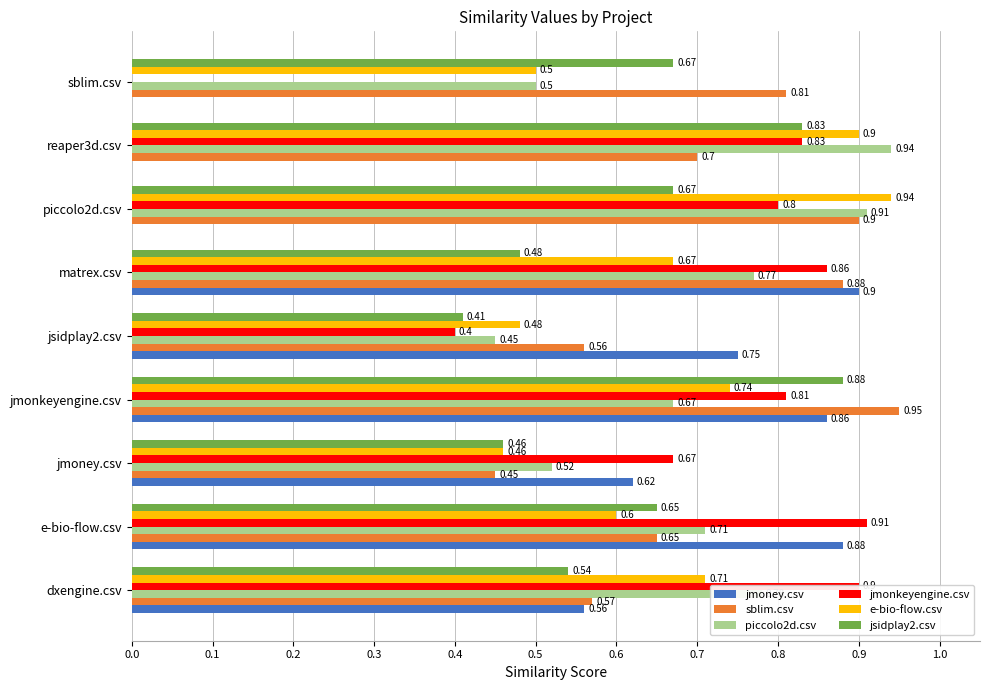

What is the sum of the piccolo2d.csv values at jsidplay2.csv and piccolo2d.csv?

1.4